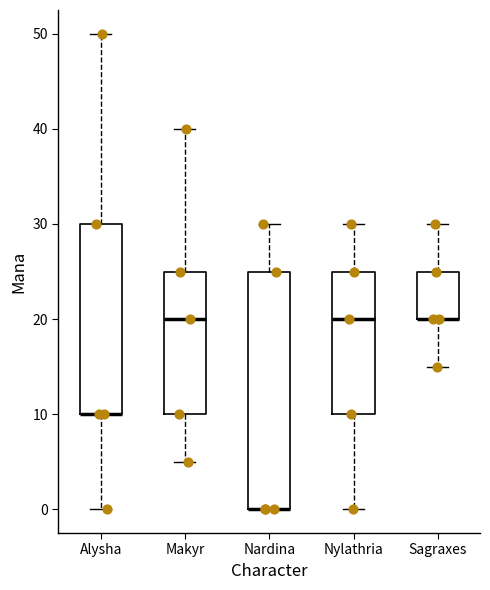

Reading left to right, transcribe this box plot: for each box, give where its median line is, the range the box spans, and where its two whiskers end, as read against the y-axis. The values are not printed on the chart, so give them approximately, as read against the axis.

Alysha: median 10 (drawn on the box's lower edge), box 10 to 30, whiskers 0 to 50
Makyr: median 20, box 10 to 25, whiskers 5 to 40
Nardina: median 0 (drawn on the box's lower edge), box 0 to 25, whiskers 0 to 30
Nylathria: median 20, box 10 to 25, whiskers 0 to 30
Sagraxes: median 20 (drawn on the box's lower edge), box 20 to 25, whiskers 15 to 30